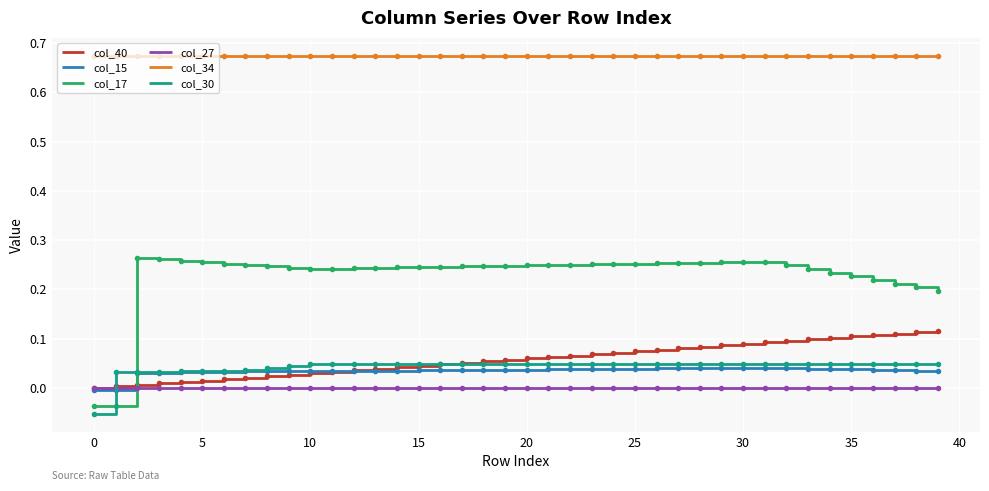

True or false: col_40 and col_34 cross at least once.

False